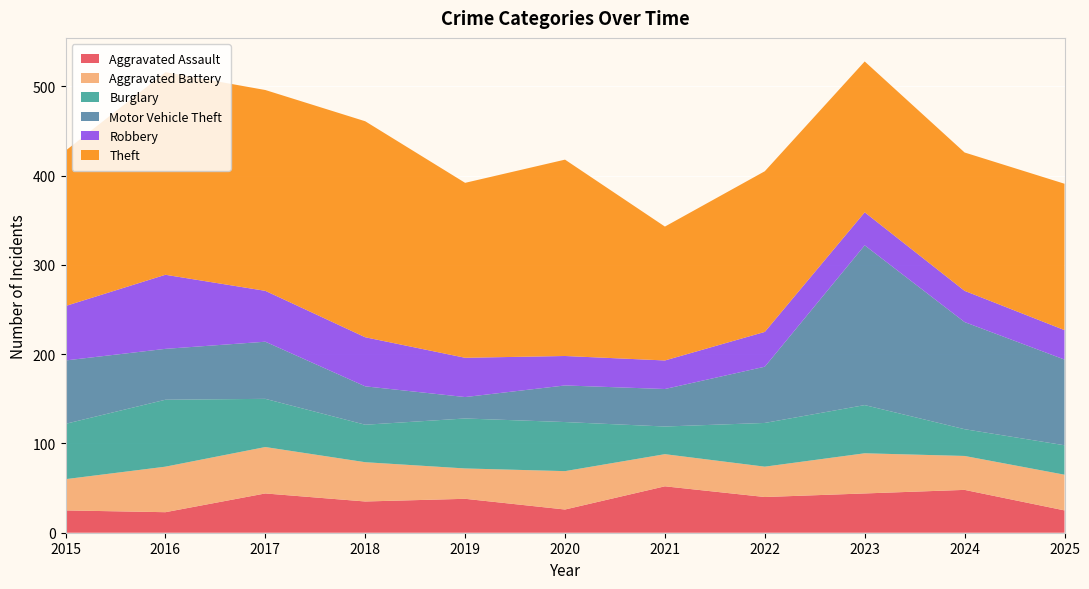

Reading left to right, extract all data points from this chart.

Aggravated Assault: 25	23	44	35	38	26	52	40	44	48	25
Aggravated Battery: 35	51	52	44	34	43	36	34	45	38	40
Burglary: 62	75	54	42	56	55	31	49	54	30	33
Motor Vehicle Theft: 71	57	64	43	24	41	42	63	179	120	96
Robbery: 61	83	57	55	44	33	32	39	37	35	33
Theft: 174	227	225	242	196	220	150	180	169	155	164